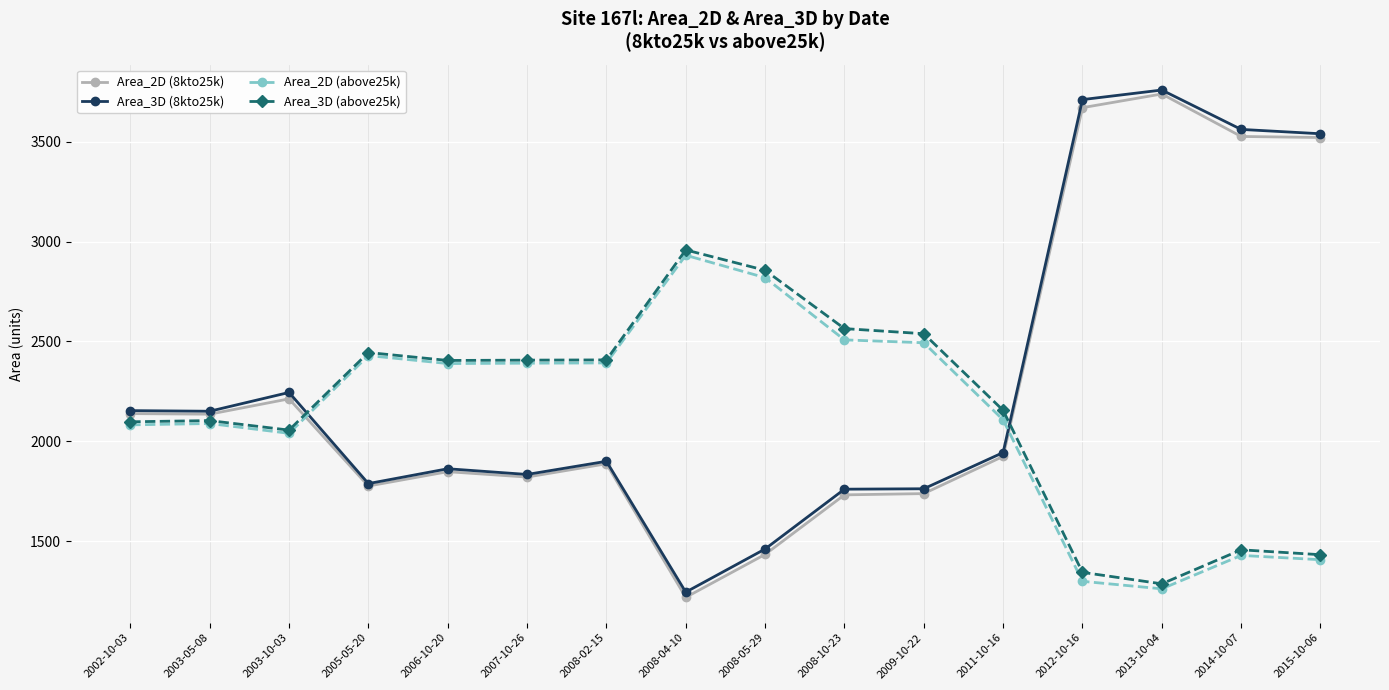

Between which two adjacent categories do Area_2D (8kto25k) and Area_3D (above25k) first intersect?

2003-10-03 and 2005-05-20